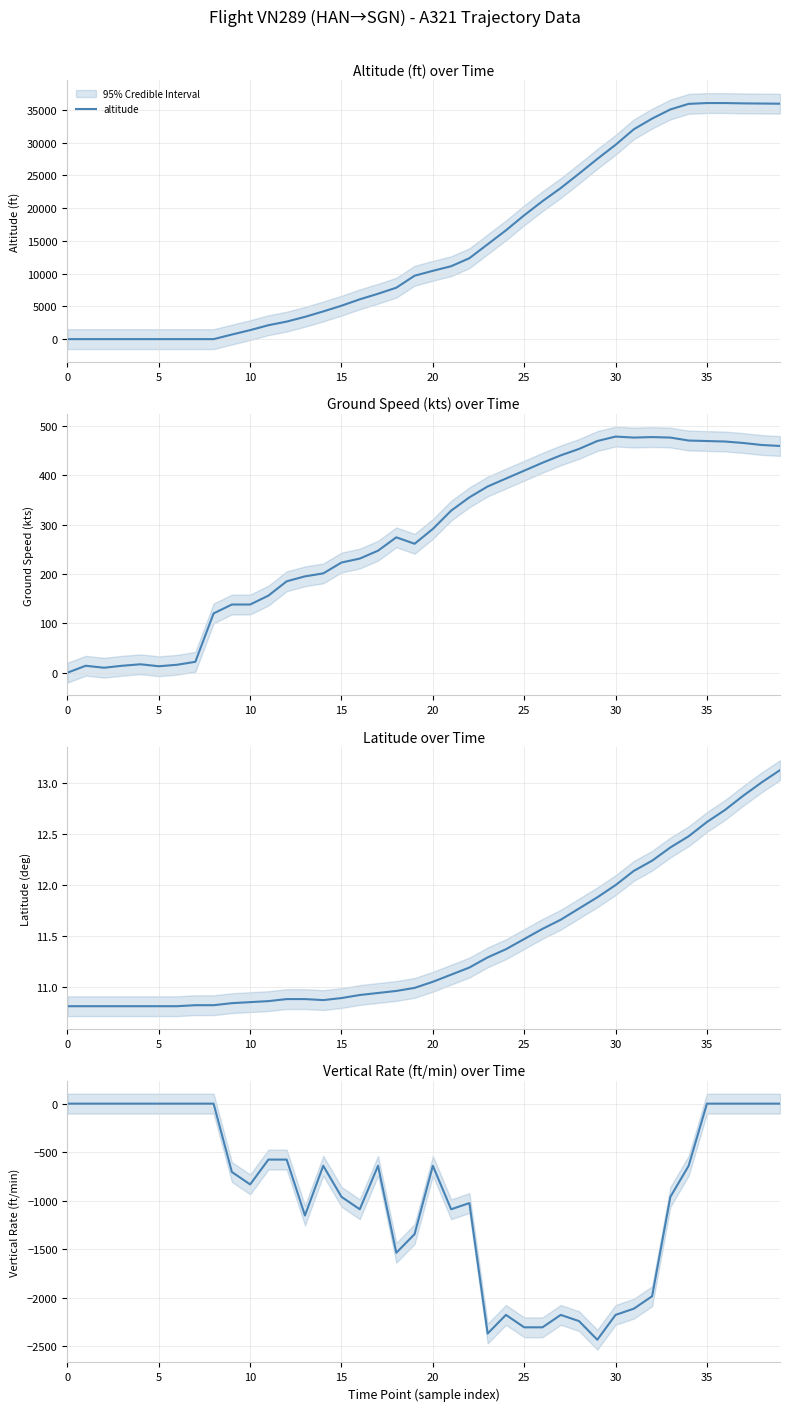

Which series has the widest spread of values?

altitude